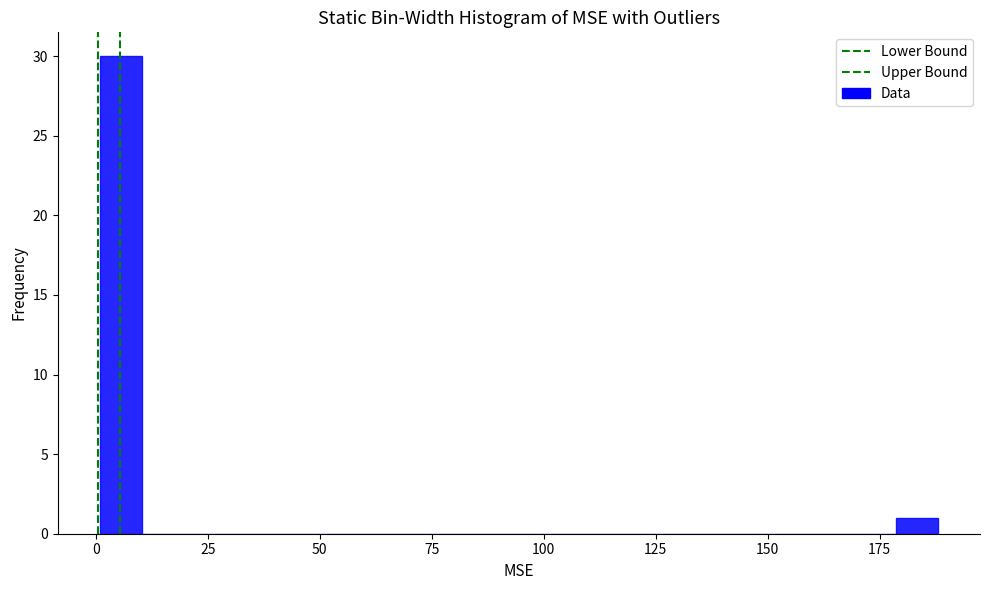

Read against the x-axis, roughly where is the centre of the tallest bar?

5